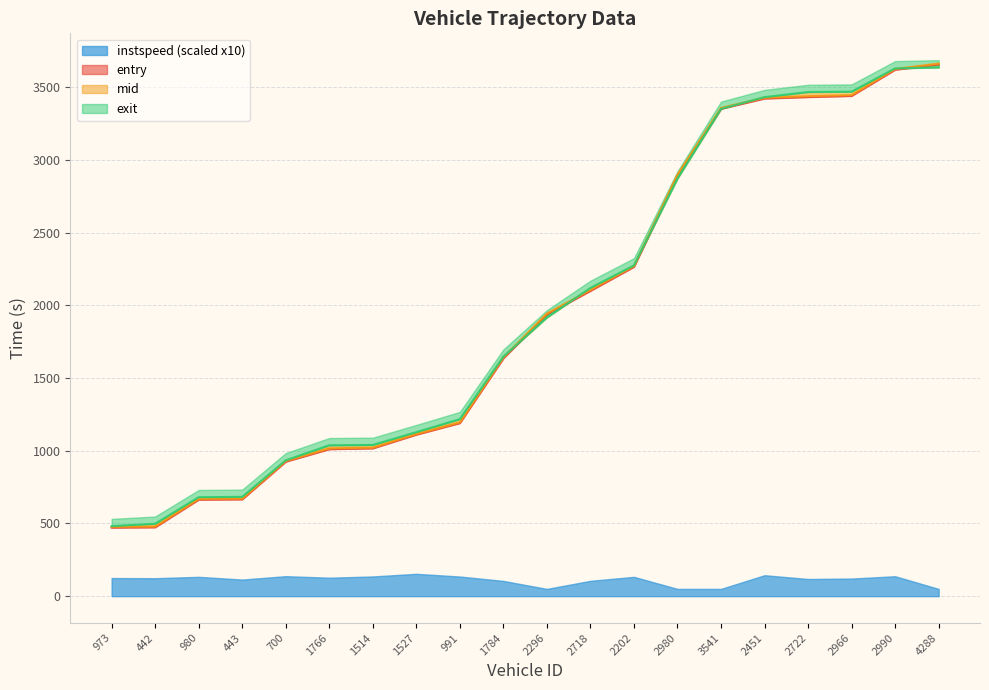

True or false: entry has more than 2 interior local peaks.

False